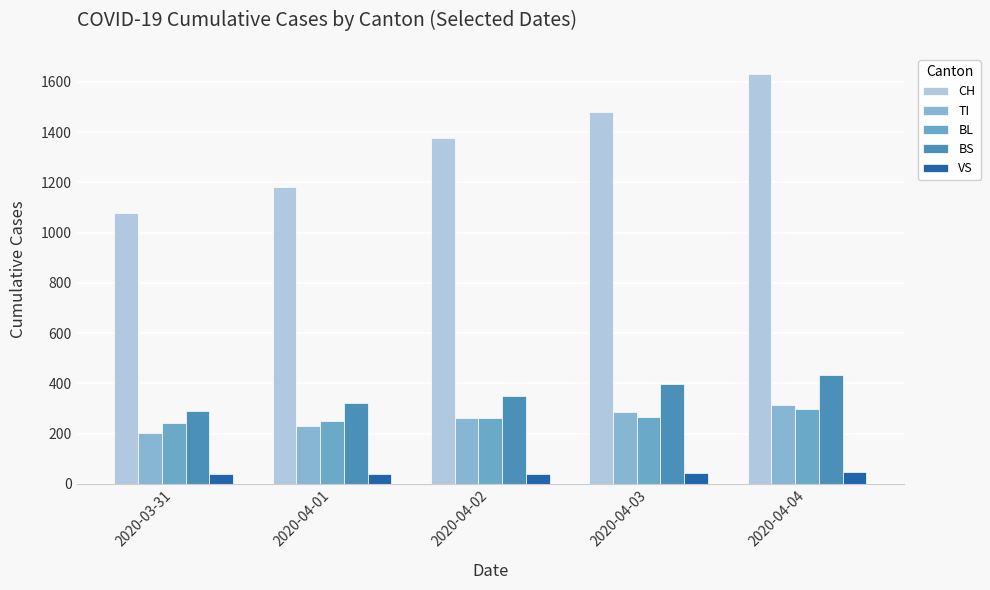

What is the average value of the VS series?

42